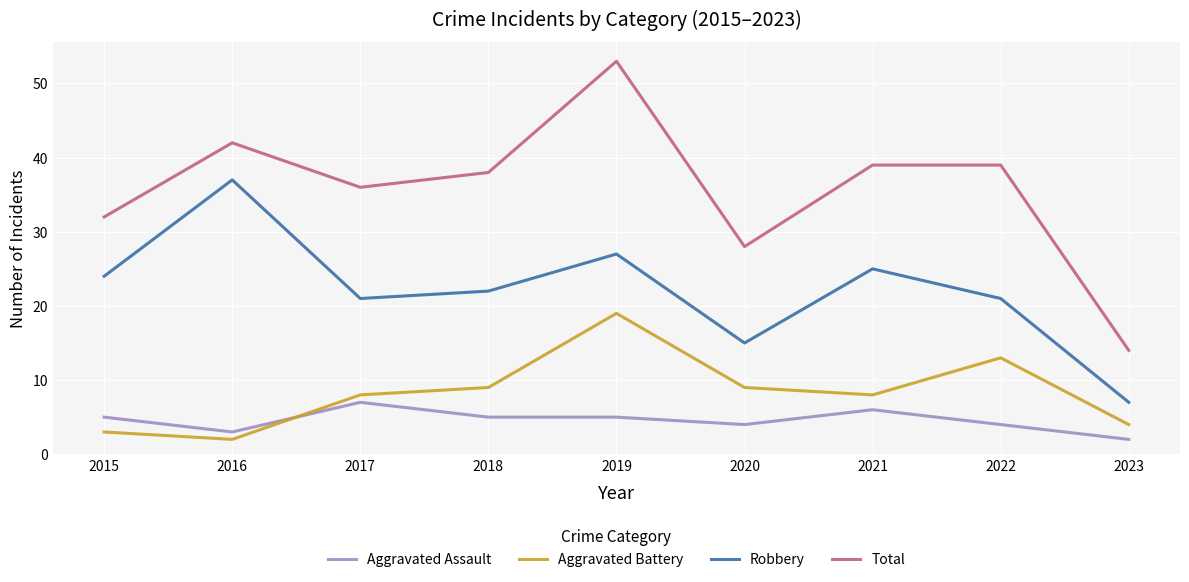

How many series are shown in this chart?

4